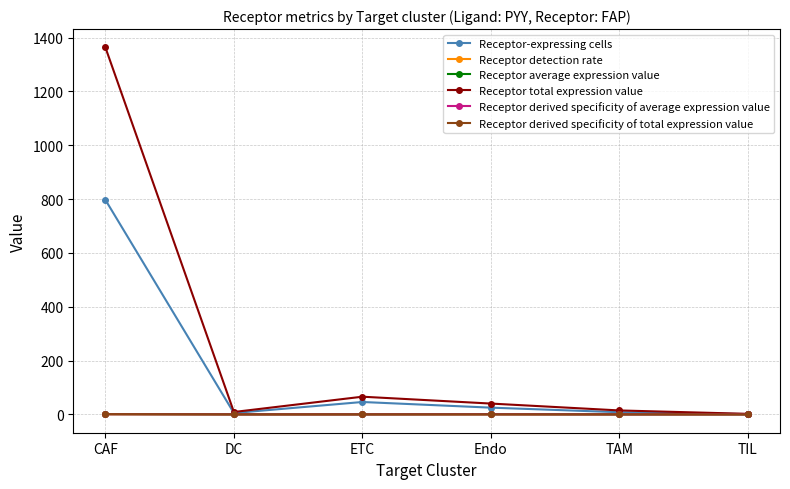

True or false: Receptor total expression value has more than 0 points higher than both neighbors.

True